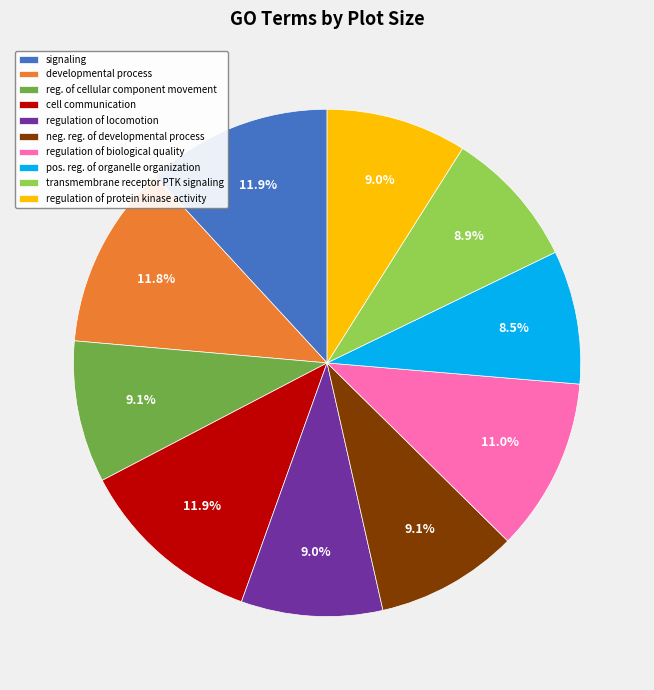

Does transmembrane receptor PTK signaling account for over 50% of the chart?

No